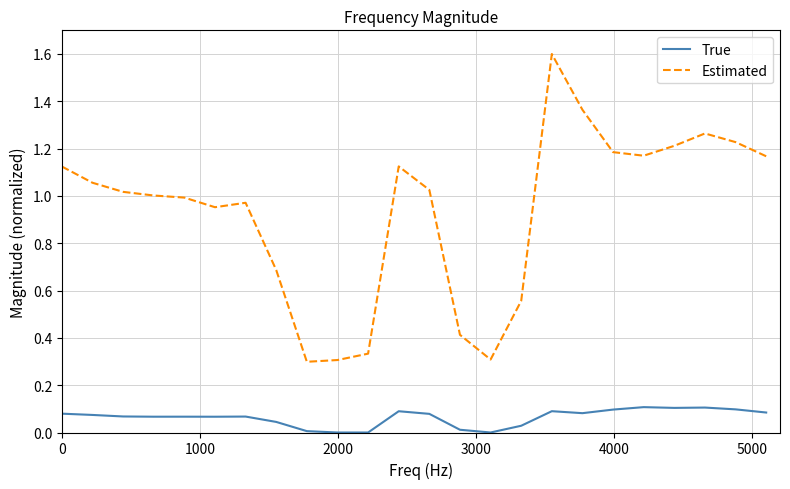

Which series has the largest total across all categories?

Estimated